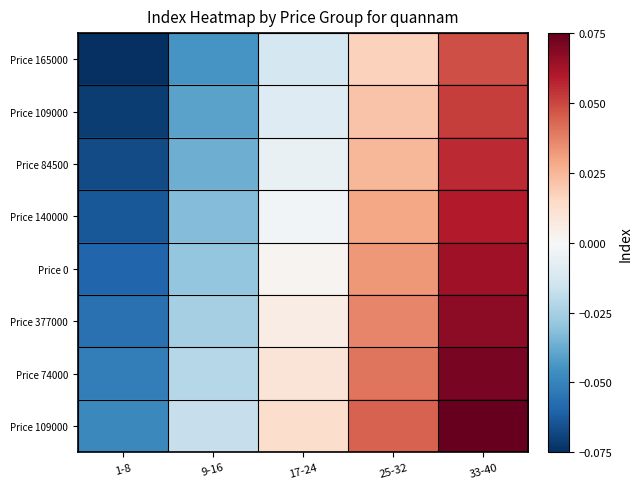

Which has a higher value, 1-8 or 9-16?

9-16